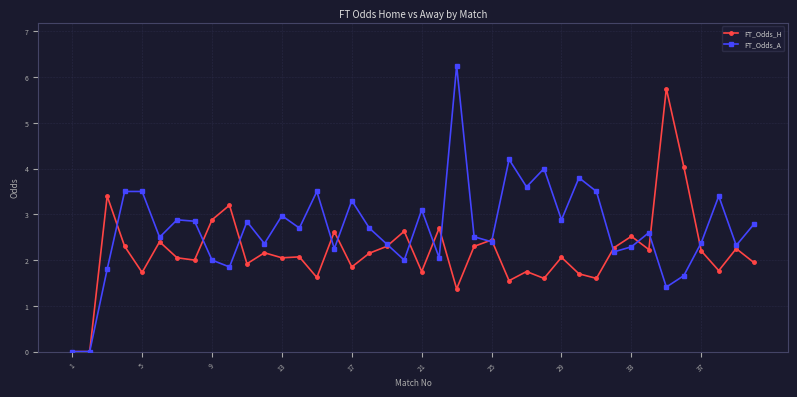

Rank the series by their average value, from highest to lowest.

FT_Odds_A, FT_Odds_H